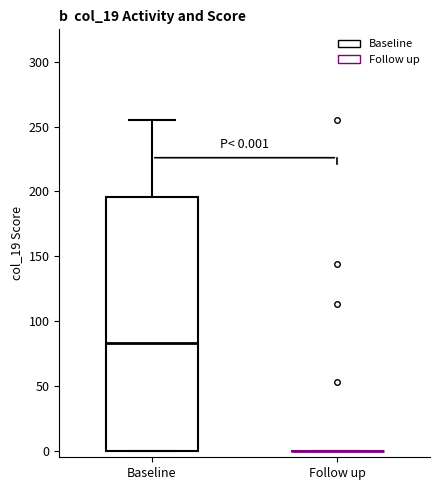

Comparing the boxes themselves (not the whiskers), which one is the tallest?

Baseline